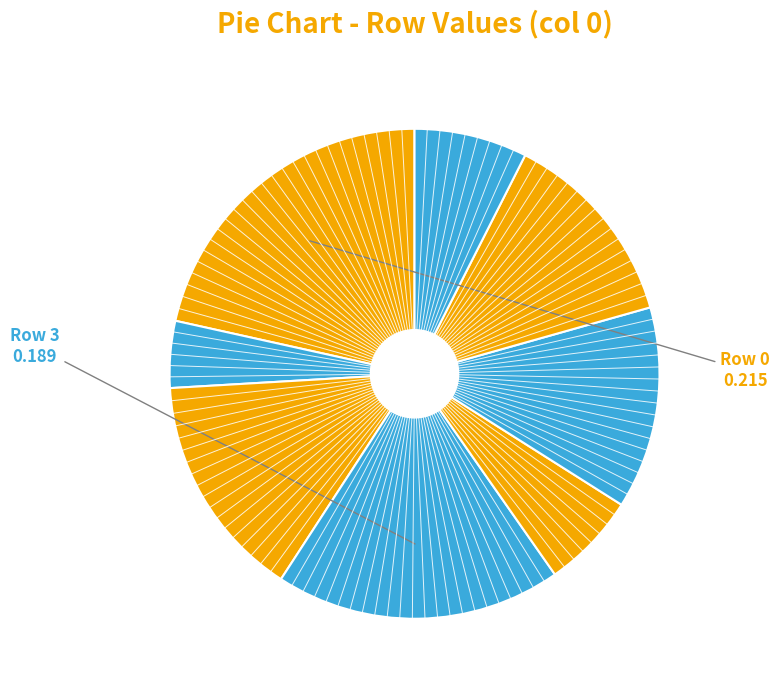

How many segments does this pie chart have?

8